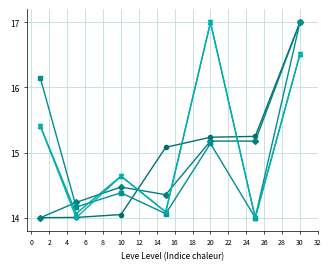

What is the greatest value displayed?

17.0